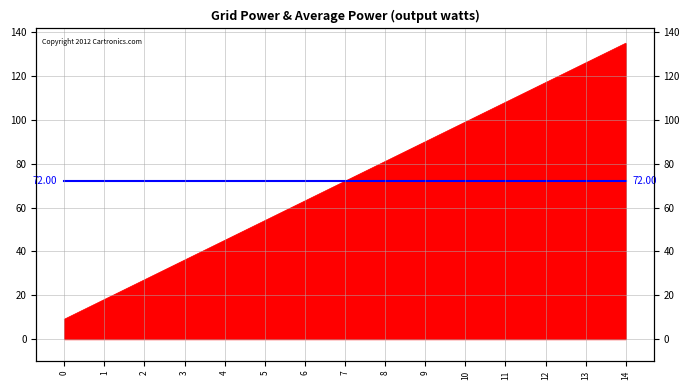

Is it true that the value at 10 is 44?

False